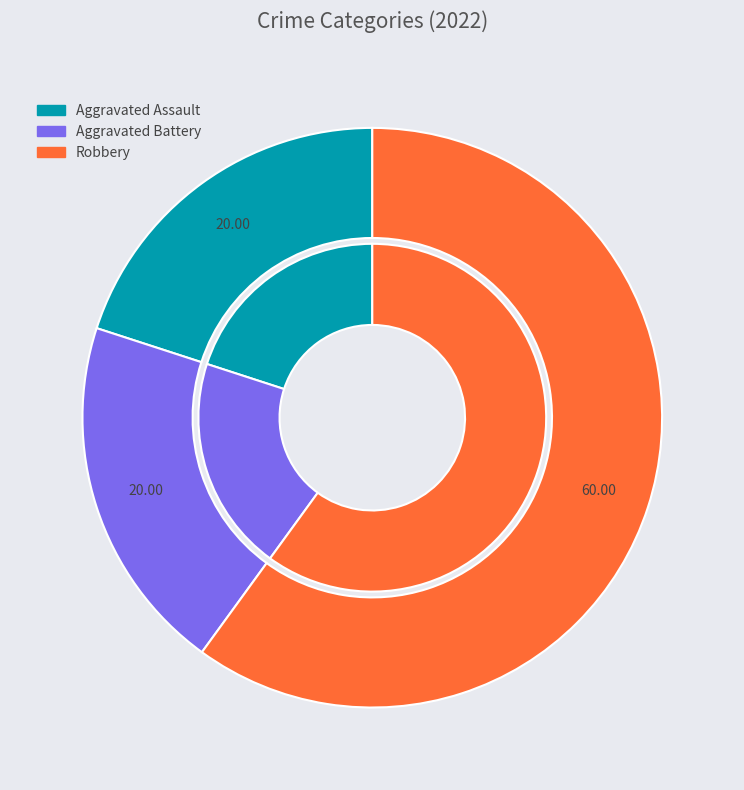

Which slice is the largest?

Robbery